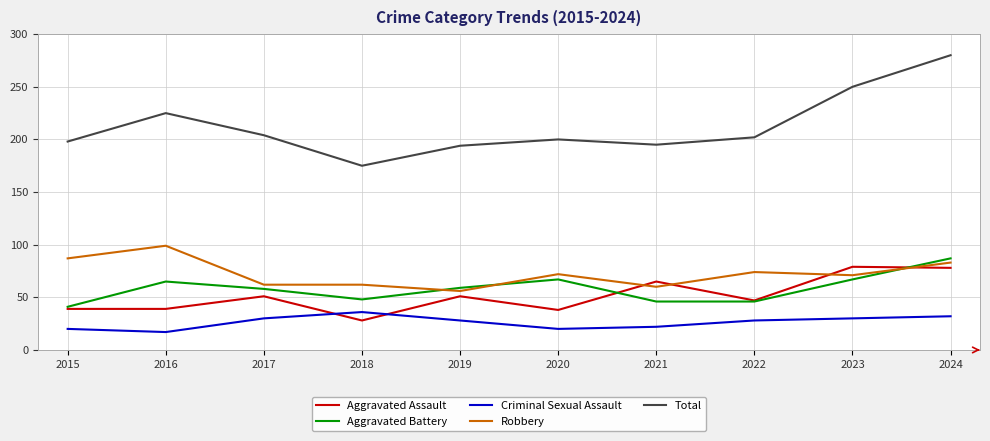

Between which two adjacent categories do Criminal Sexual Assault and Aggravated Assault first intersect?

2017 and 2018